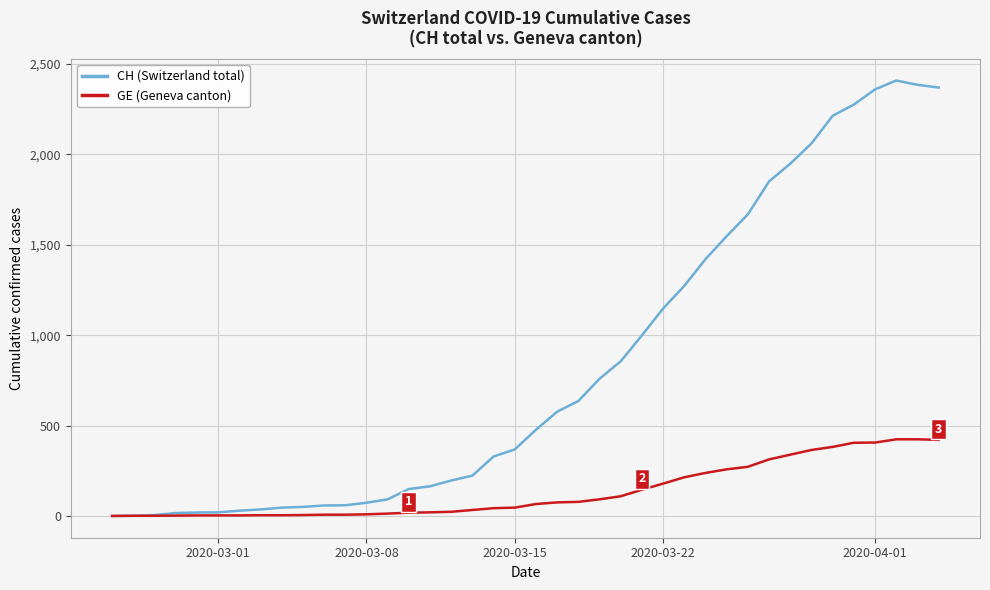

Which series has the largest range (max minus min)?

CH (Switzerland total)